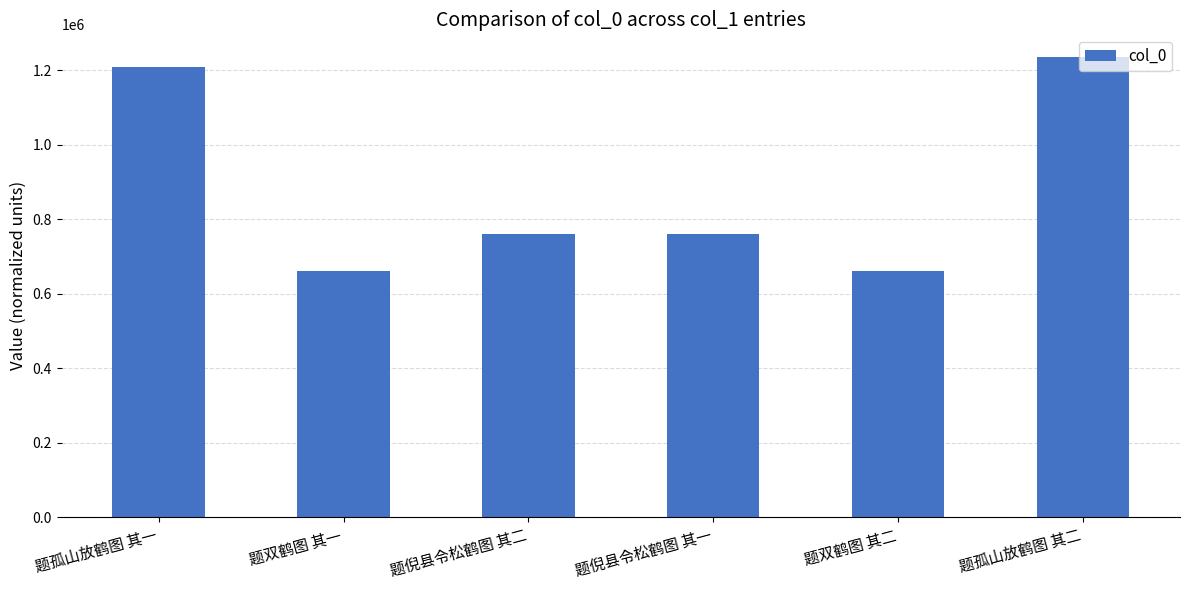

How many data points are less than 759983?

3